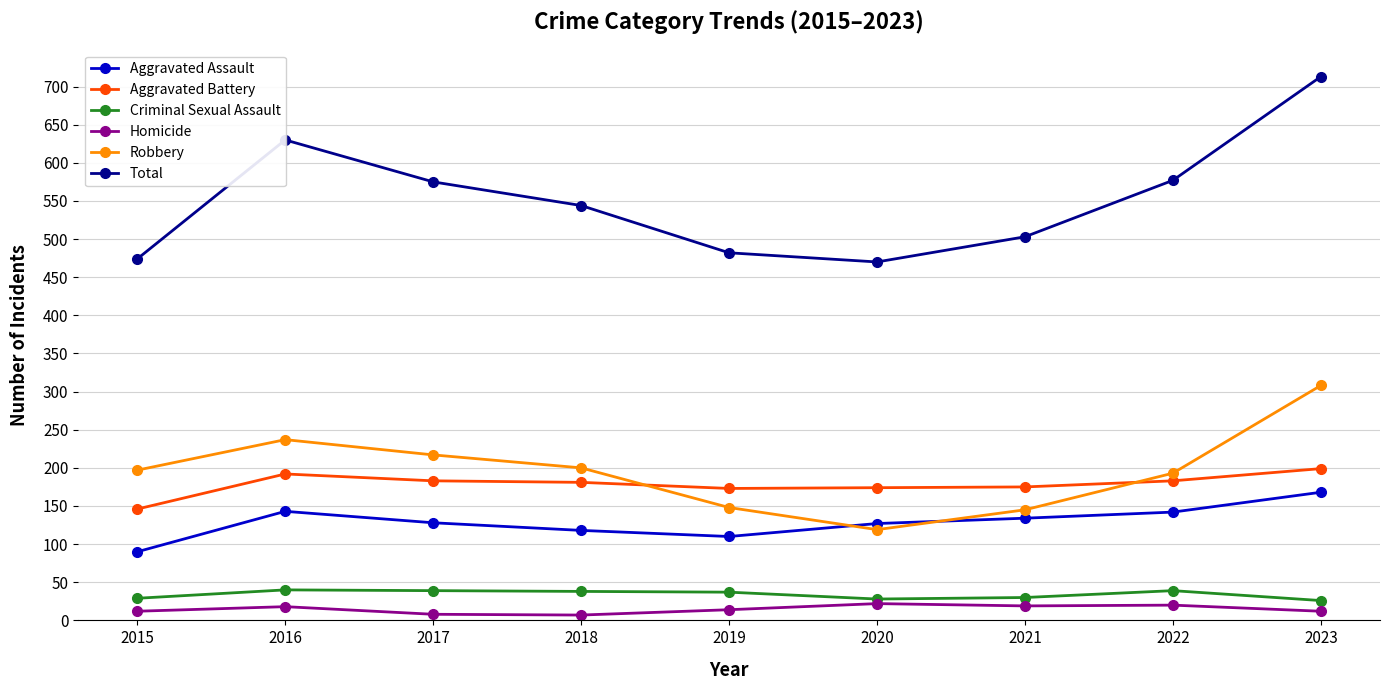

What is the lowest value of the Aggravated Assault series?

90